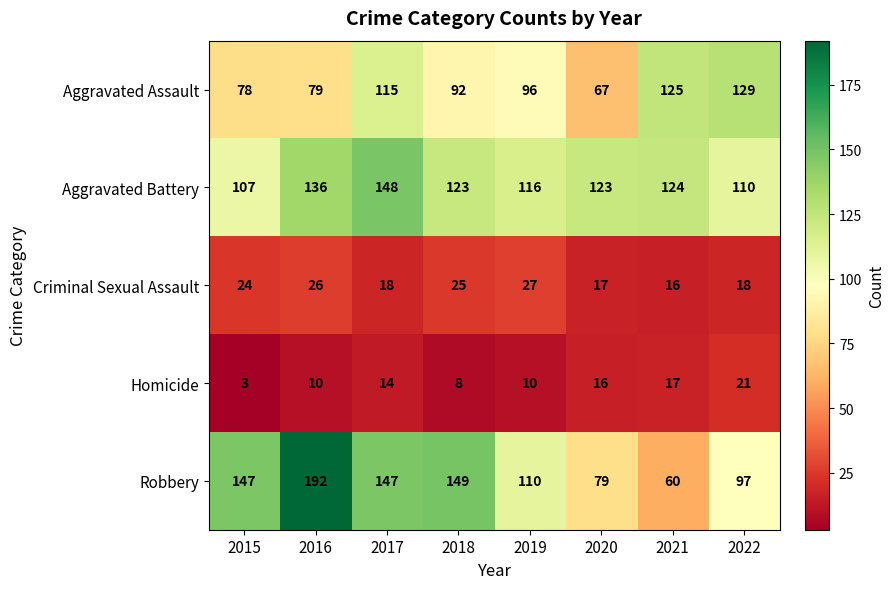

Between 2018 and 2019, which series saw the biggest shift?

Robbery